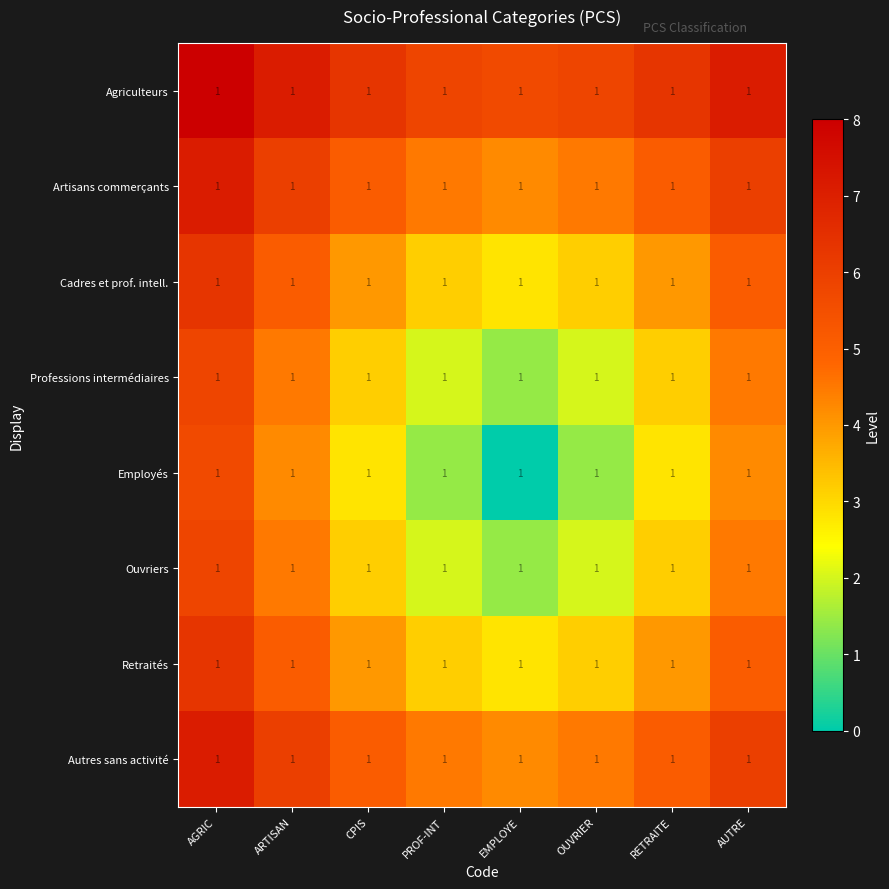

Is it true that Retraités equals 5.1 at ARTISAN?

True